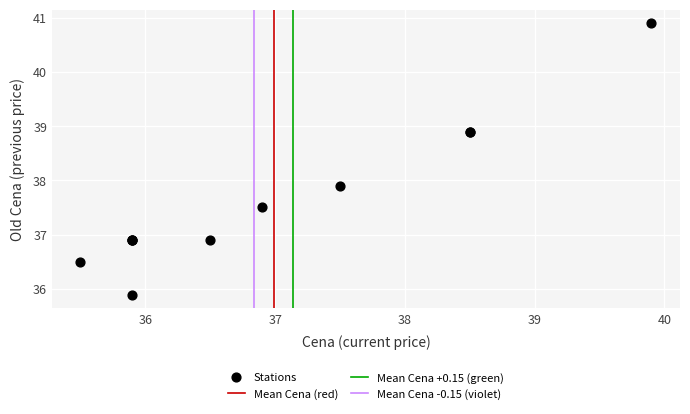

What Y value in the scatter plot is closest to 38?

37.9